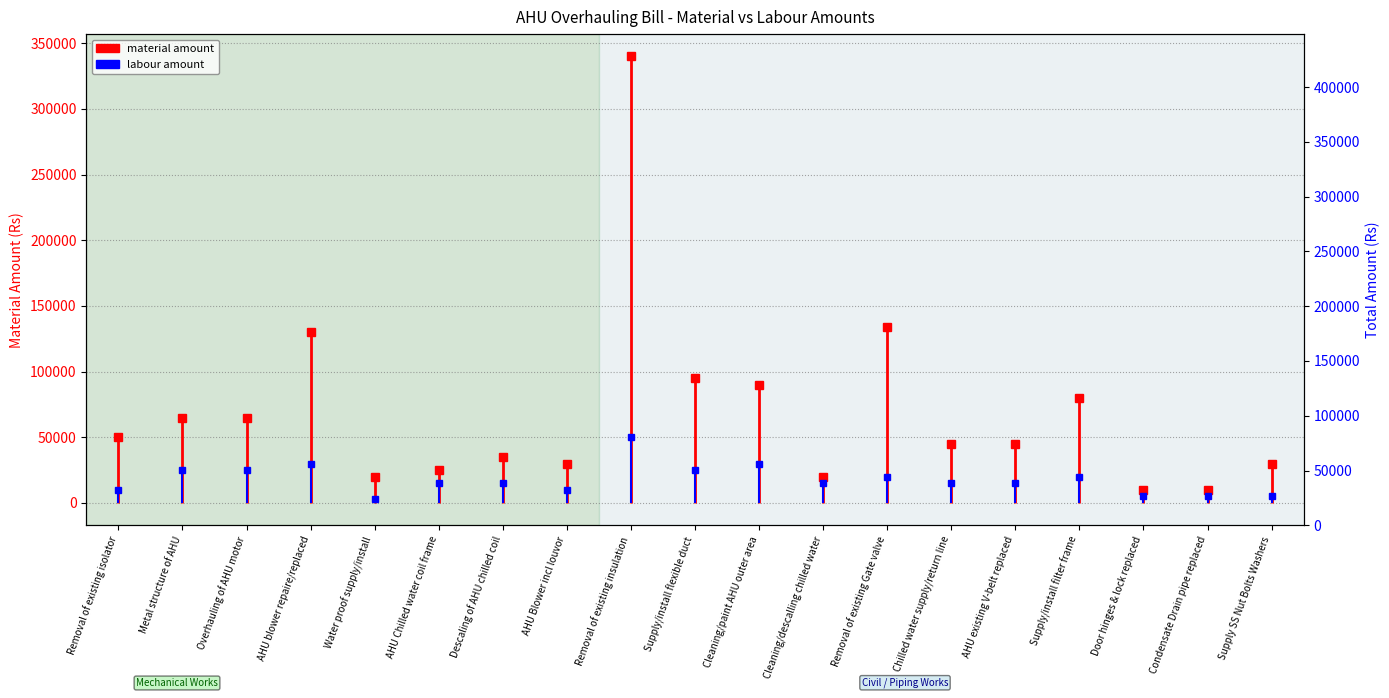

What is the average value?

87211